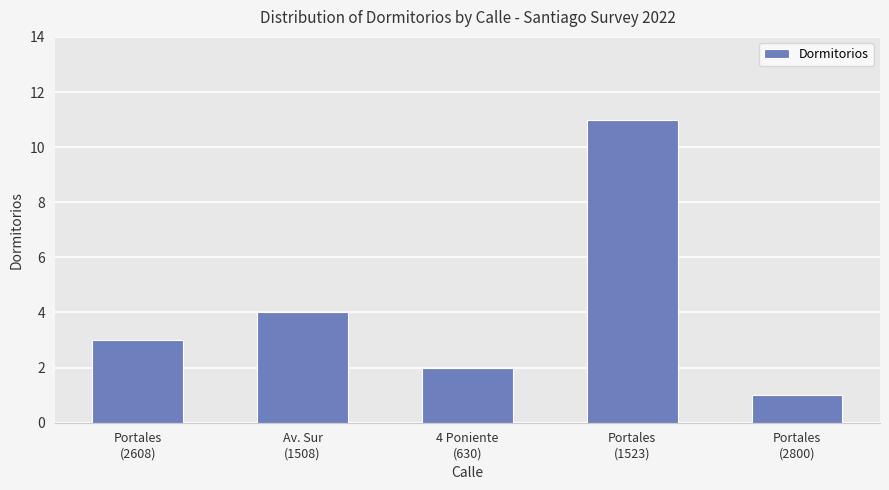

What is the smallest value displayed?

1